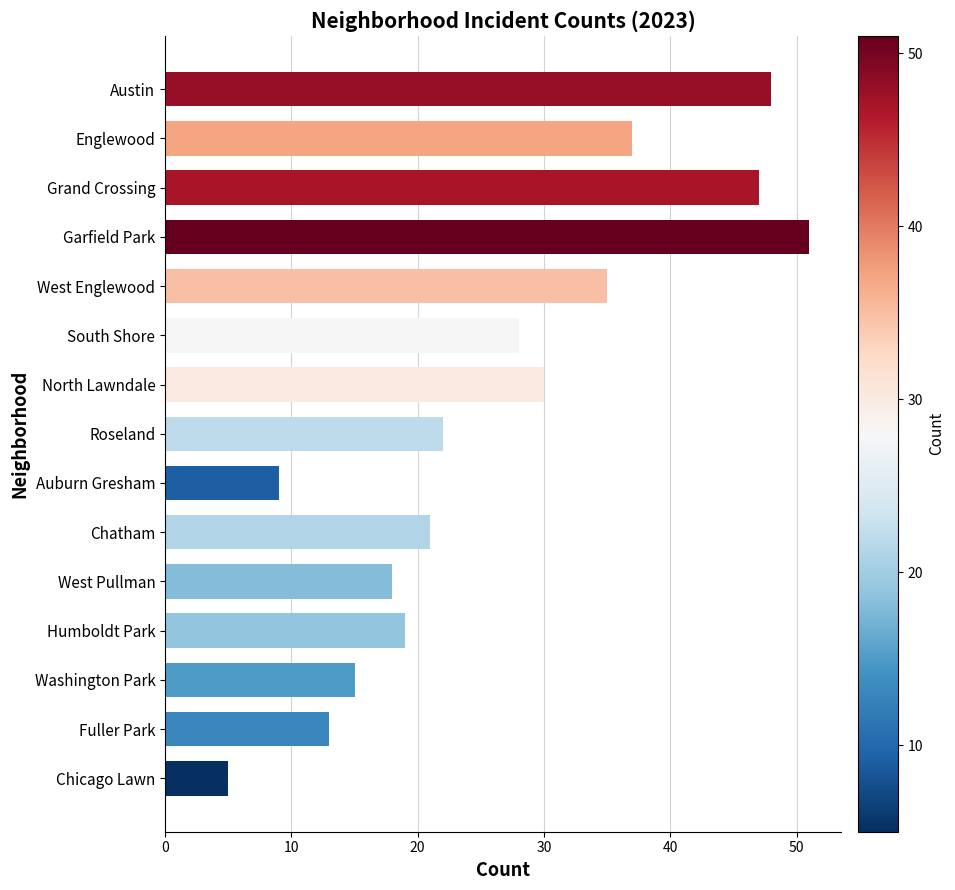

Is it true that the value at Englewood is 37?

True